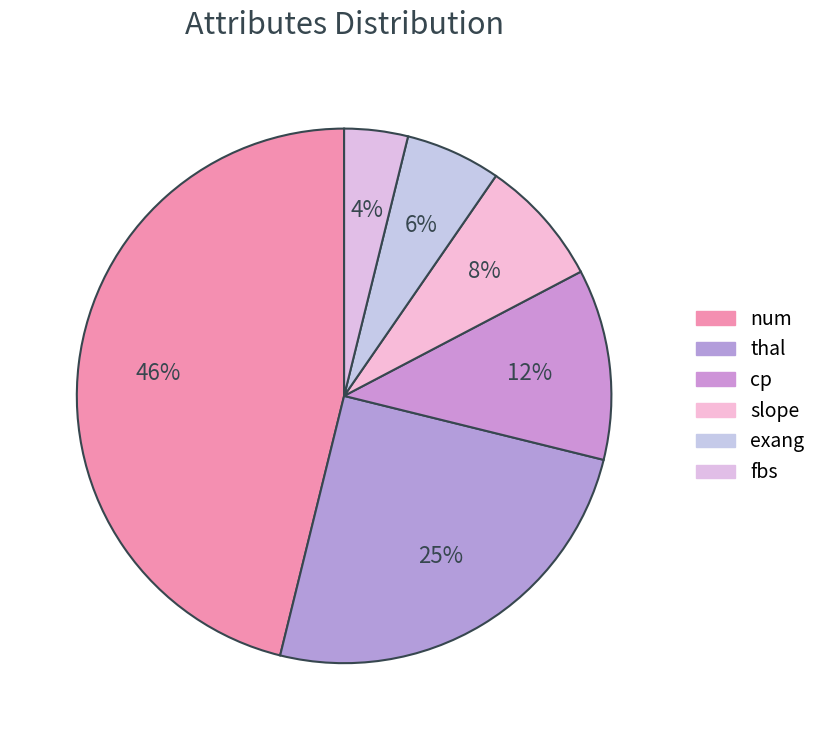

What is the largest slice in the pie chart?

num